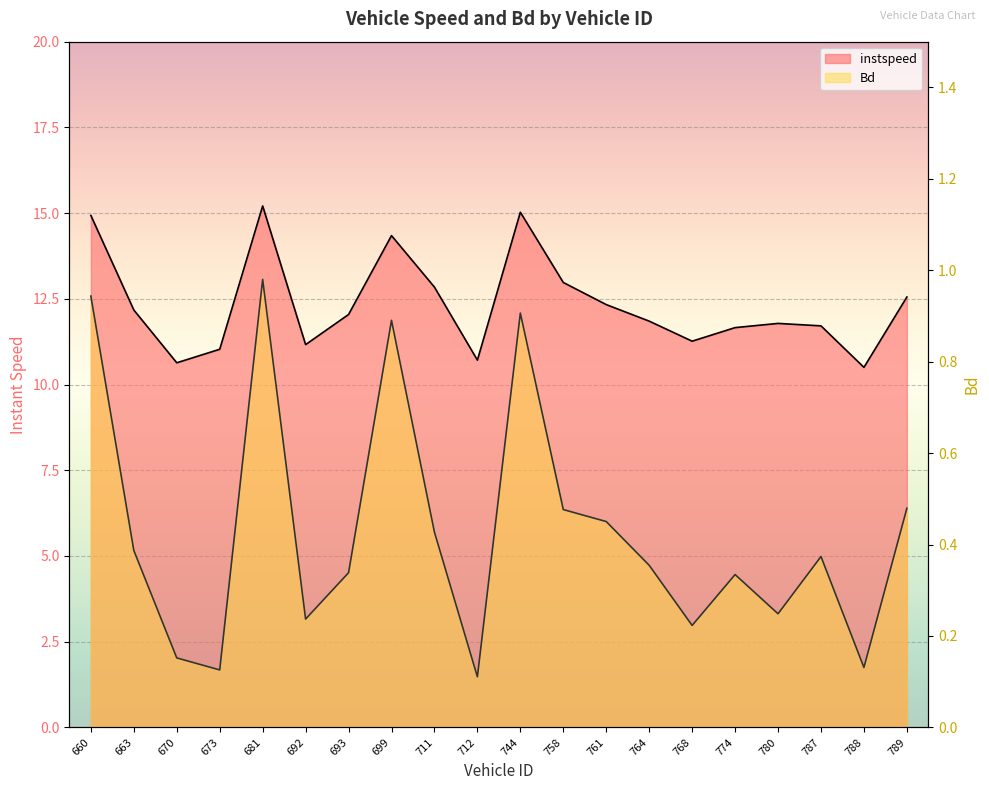

What is the value of the Bd point at the 13th from the left?

0.5